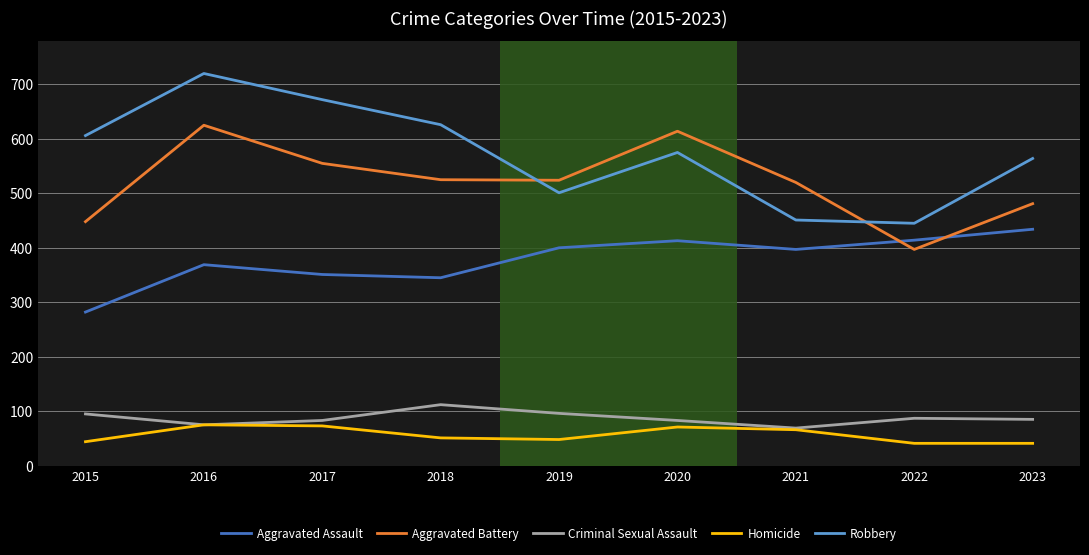

What is the maximum value shown in the chart?

720